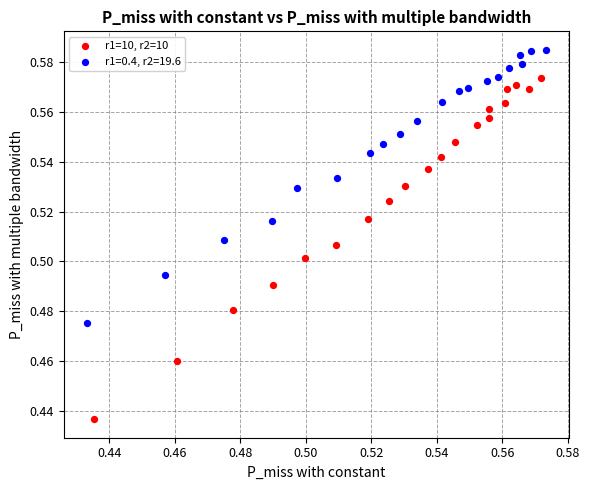

Which series reaches the maximum Y coordinate?

r1=0.4, r2=19.6